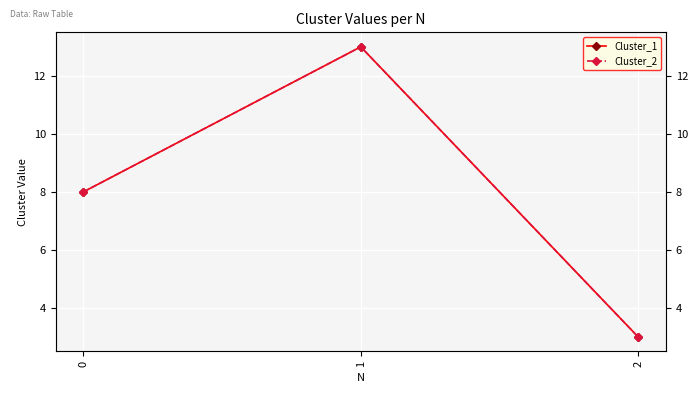

The Cluster_2 series shows 3 at 2. True or false?

True